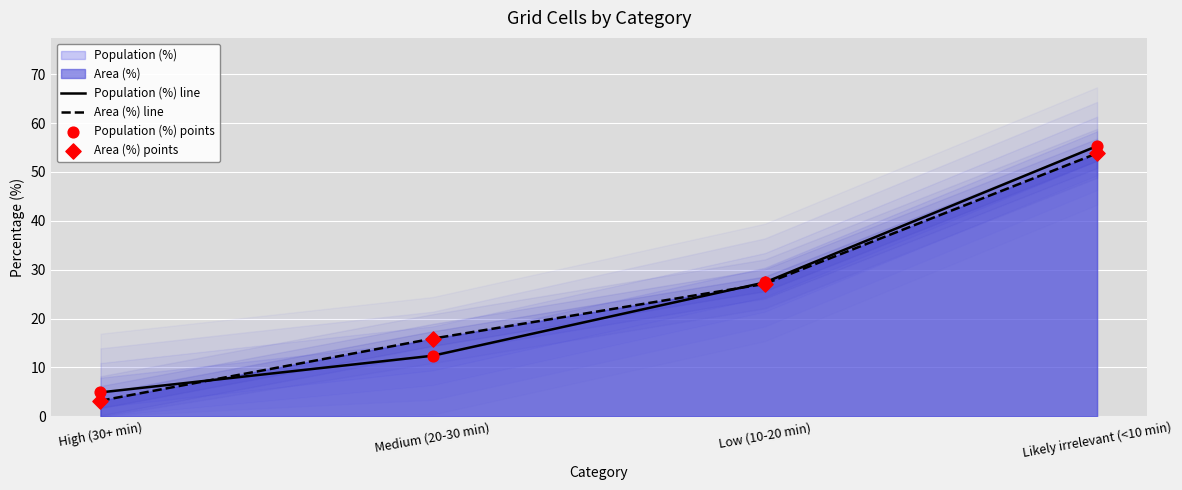

Which series has the widest spread of Y values?

Area (%) line